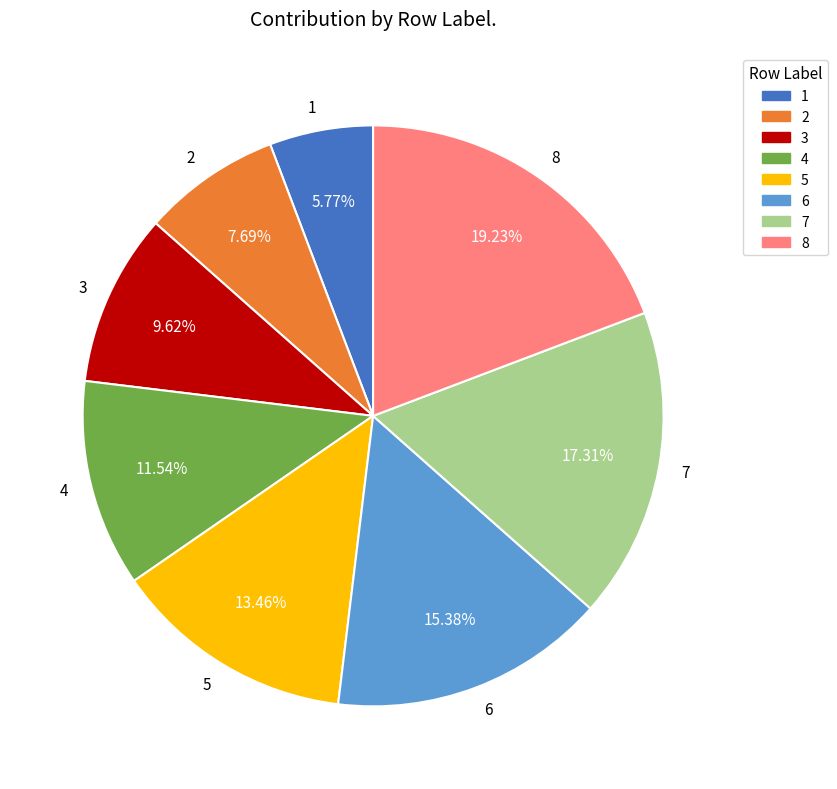

Count the number of slices in the pie.

8